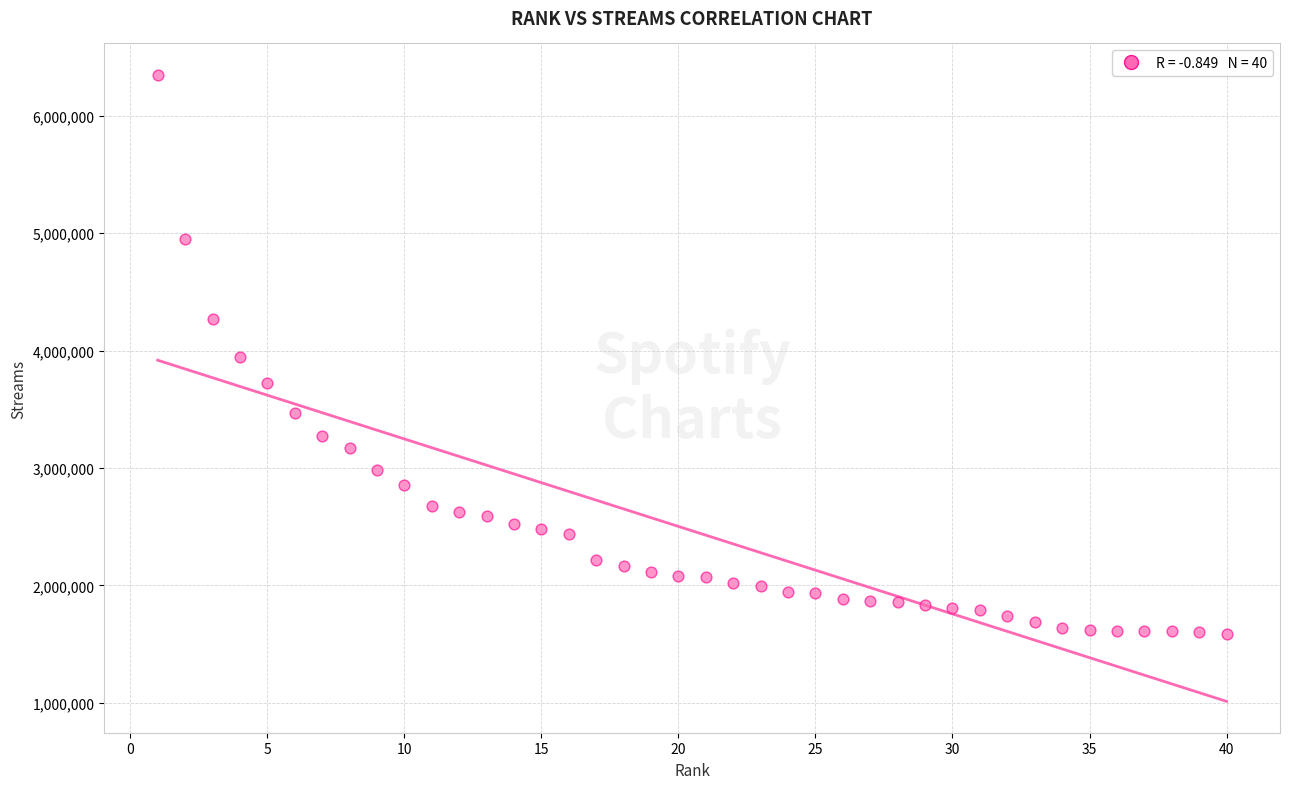

What is the range of X values (max minus min)?

39